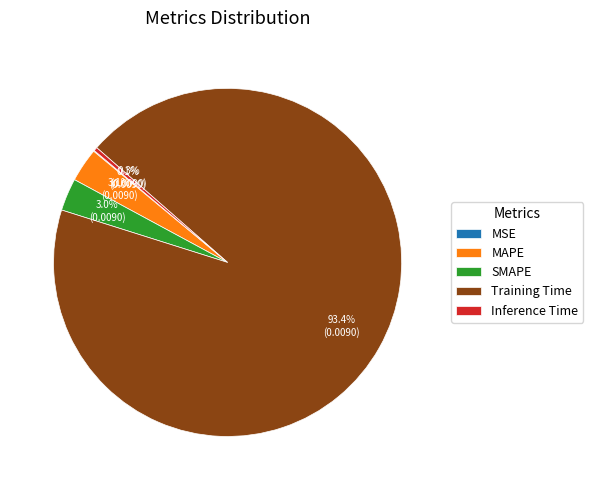

To the nearest percent, what is the average slice percentage?

20%